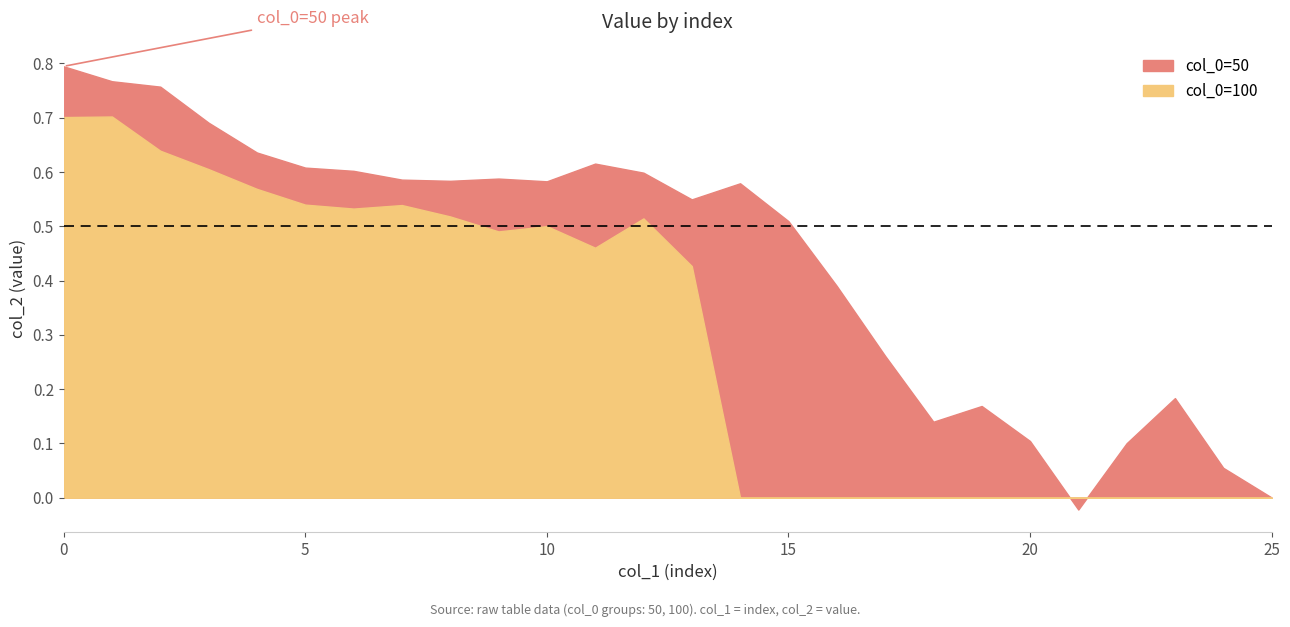

What are all the series names shown in the legend?

col_0=50, col_0=100